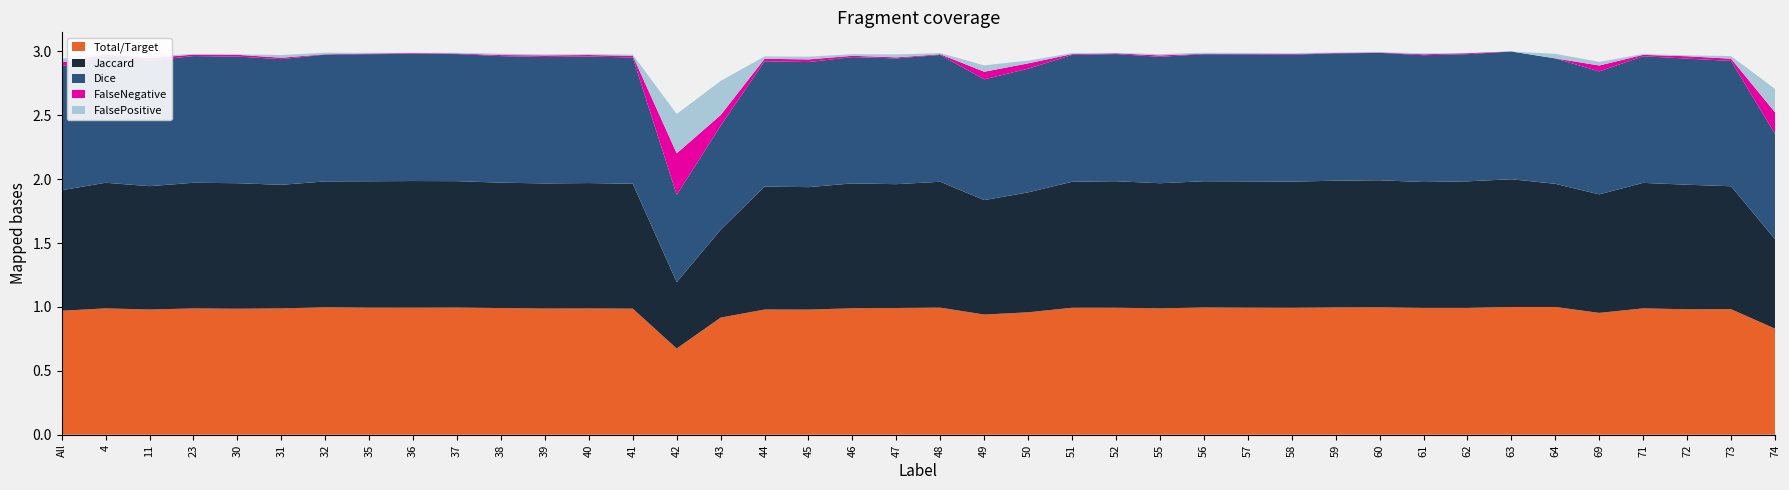

Reading left to right, transcribe all the data shown in this chart.

Jaccard: 0.9	1.0	1.0	1.0	1.0	1.0	1.0	1.0	1.0	1.0	1.0	1.0	1.0	1.0	0.5	0.7	1.0	1.0	1.0	1.0	1.0	0.9	0.9	1.0	1.0	1.0	1.0	1.0	1.0	1.0	1.0	1.0	1.0	1.0	1.0	0.9	1.0	1.0	1.0	0.7
Dice: 1.0	1.0	1.0	1.0	1.0	1.0	1.0	1.0	1.0	1.0	1.0	1.0	1.0	1.0	0.7	0.8	1.0	1.0	1.0	1.0	1.0	0.9	1.0	1.0	1.0	1.0	1.0	1.0	1.0	1.0	1.0	1.0	1.0	1.0	1.0	1.0	1.0	1.0	1.0	0.8
Total/Target: 1.0	1.0	1.0	1.0	1.0	1.0	1.0	1.0	1.0	1.0	1.0	1.0	1.0	1.0	0.7	0.9	1.0	1.0	1.0	1.0	1.0	0.9	1.0	1.0	1.0	1.0	1.0	1.0	1.0	1.0	1.0	1.0	1.0	1.0	1.0	1.0	1.0	1.0	1.0	0.8
FalseNegative: 0.0	0.0	0.0	0.0	0.0	0.0	0.0	0.0	0.0	0.0	0.0	0.0	0.0	0.0	0.3	0.1	0.0	0.0	0.0	0.0	0.0	0.1	0.0	0.0	0.0	0.0	0.0	0.0	0.0	0.0	0.0	0.0	0.0	0.0	0.0	0.0	0.0	0.0	0.0	0.2
FalsePositive: 0.0	0.0	0.0	0.0	0.0	0.0	0.0	0.0	0.0	0.0	0.0	0.0	0.0	0.0	0.3	0.3	0.0	0.0	0.0	0.0	0.0	0.1	0.0	0.0	0.0	0.0	0.0	0.0	0.0	0.0	0.0	0.0	0.0	0.0	0.0	0.0	0.0	0.0	0.0	0.2